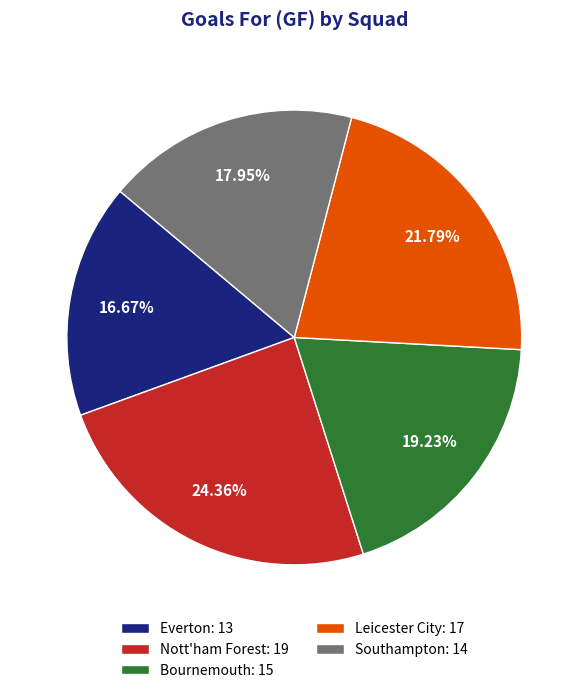

How many slices are in this pie chart?

5